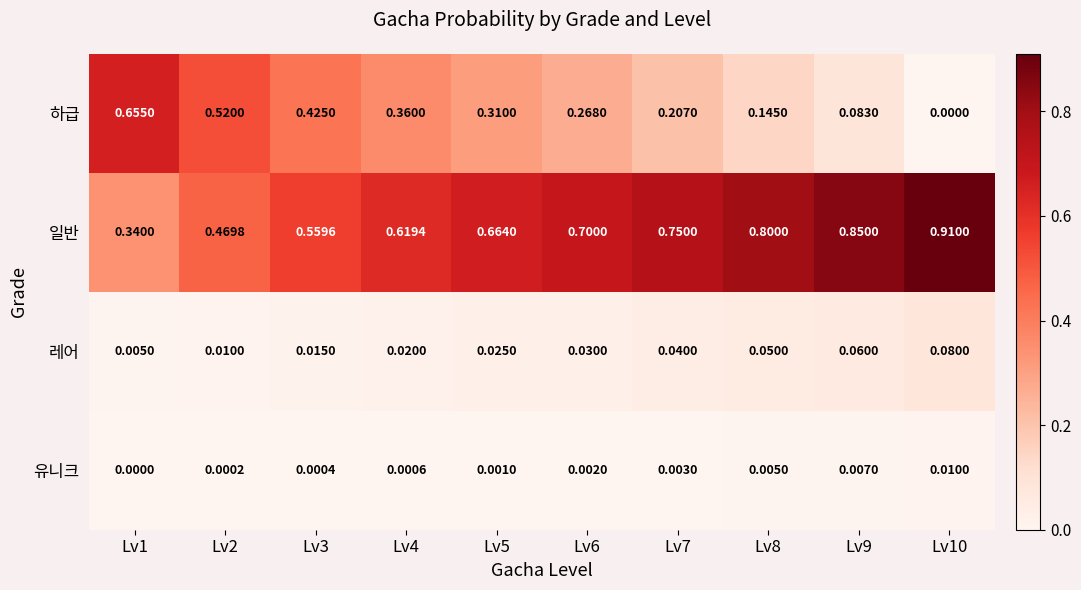

Which series has the largest total across all categories?

일반